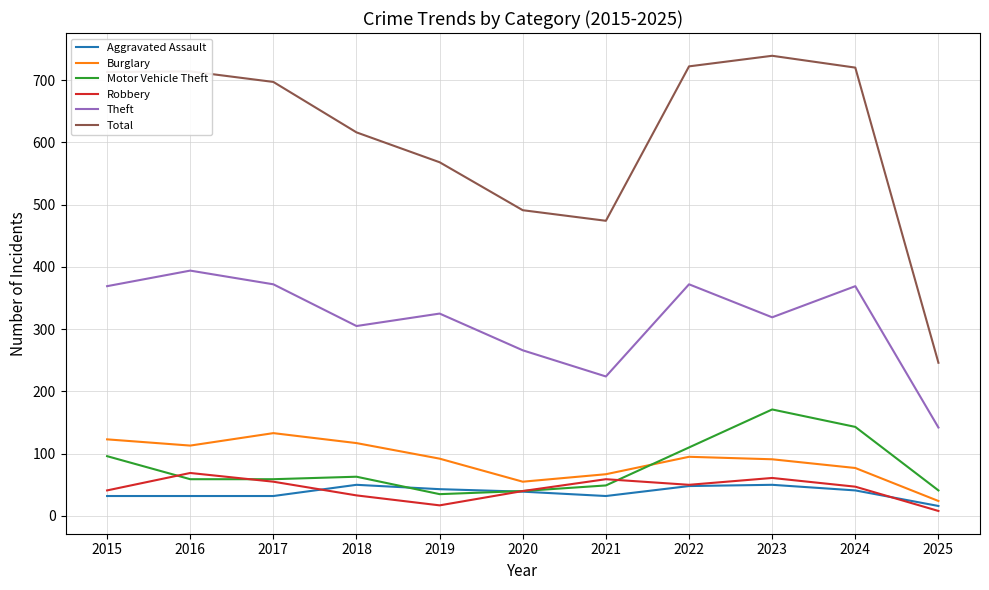

What is the difference between the maximum and minimum values in the Burglary series?

109